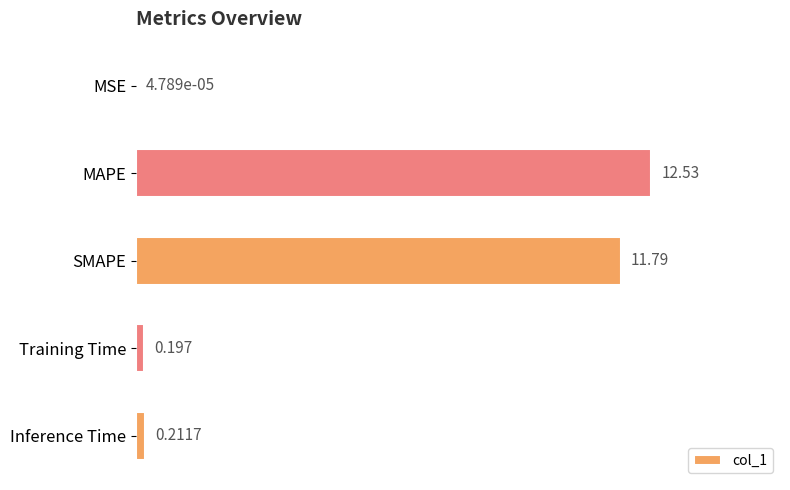

Where is the data nearest to the value 6?

Inference Time